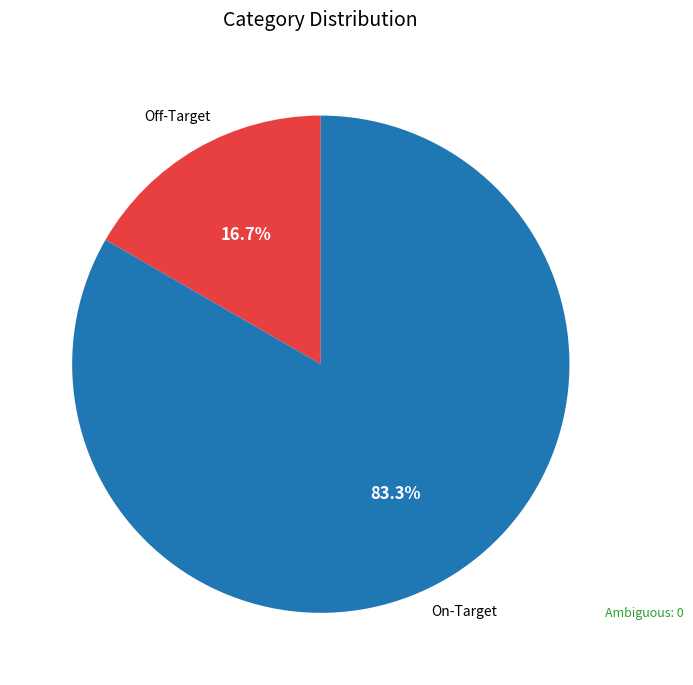

Is there a majority slice in this chart?

Yes